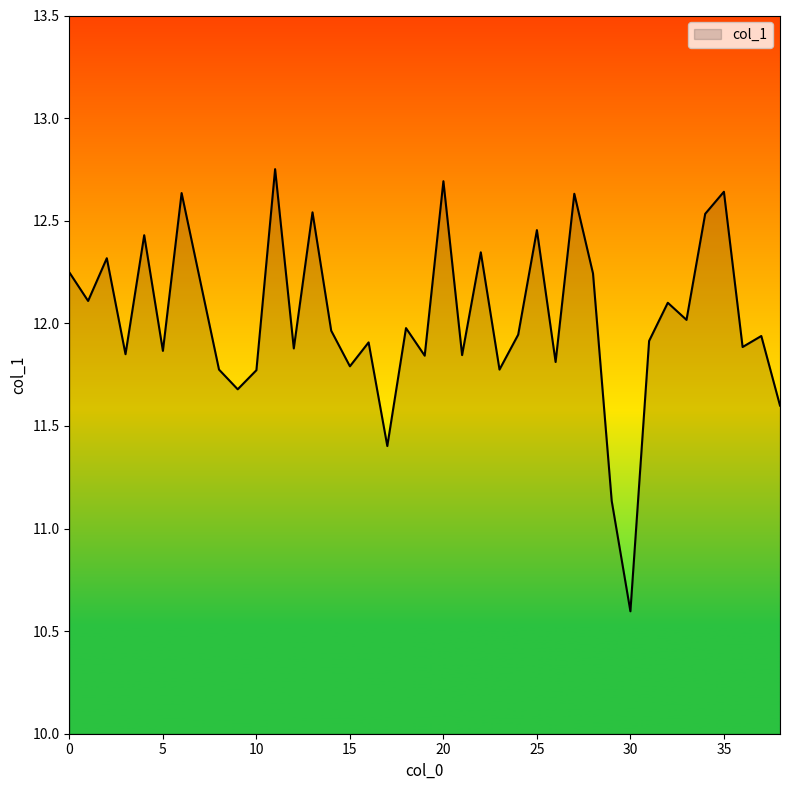

What is the smallest value displayed?

10.6